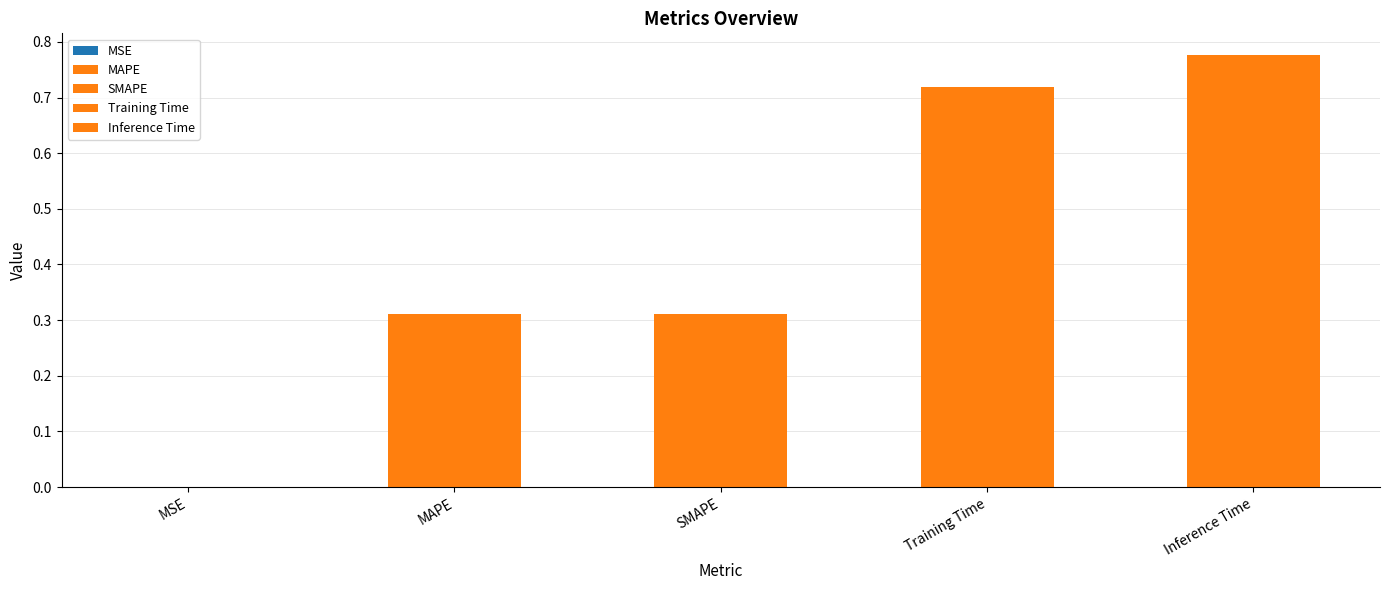

Are the bars grouped side by side (vs. stacked)?

No